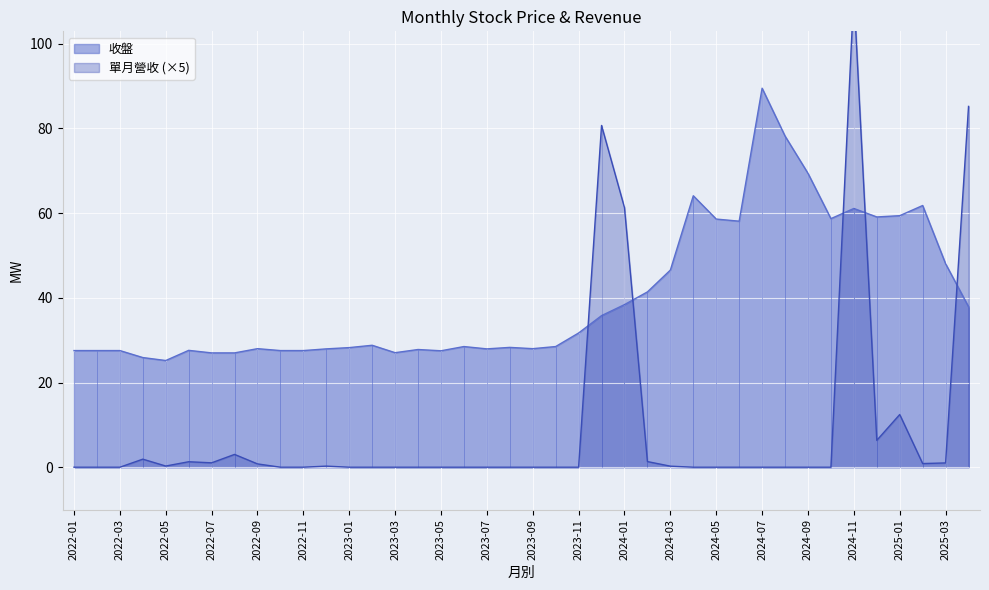

What is the ratio of the value at 2023-12 to the value at 2024-07?

0.4